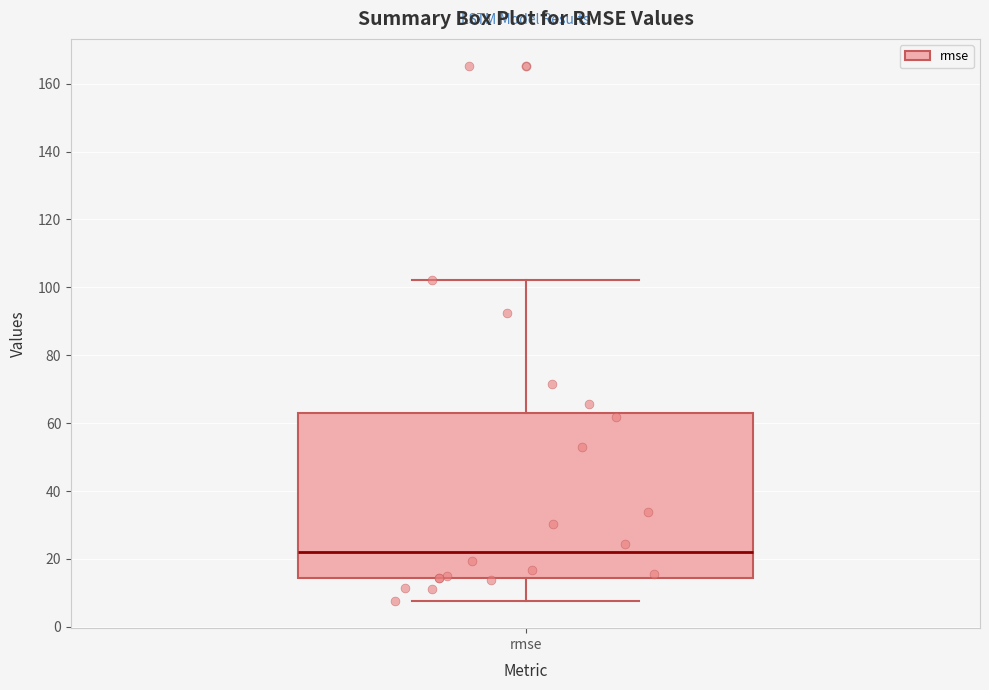

Where does the upper whisker of the box for rmse end on the y-axis? The values are not printed on the chart, so give them approximately, as read against the axis.

102